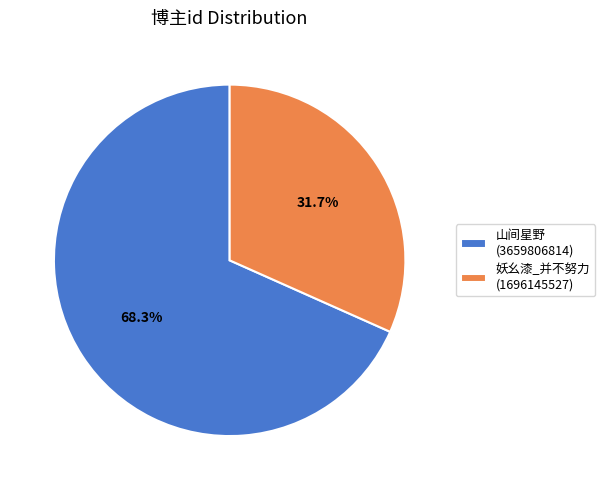

How many slices are in this pie chart?

2